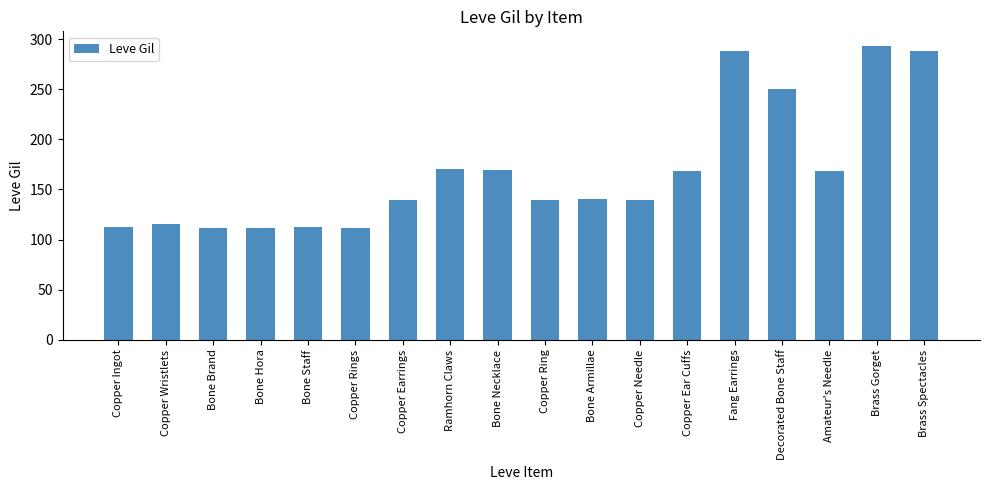

What value does the data have at Copper Earrings?

139